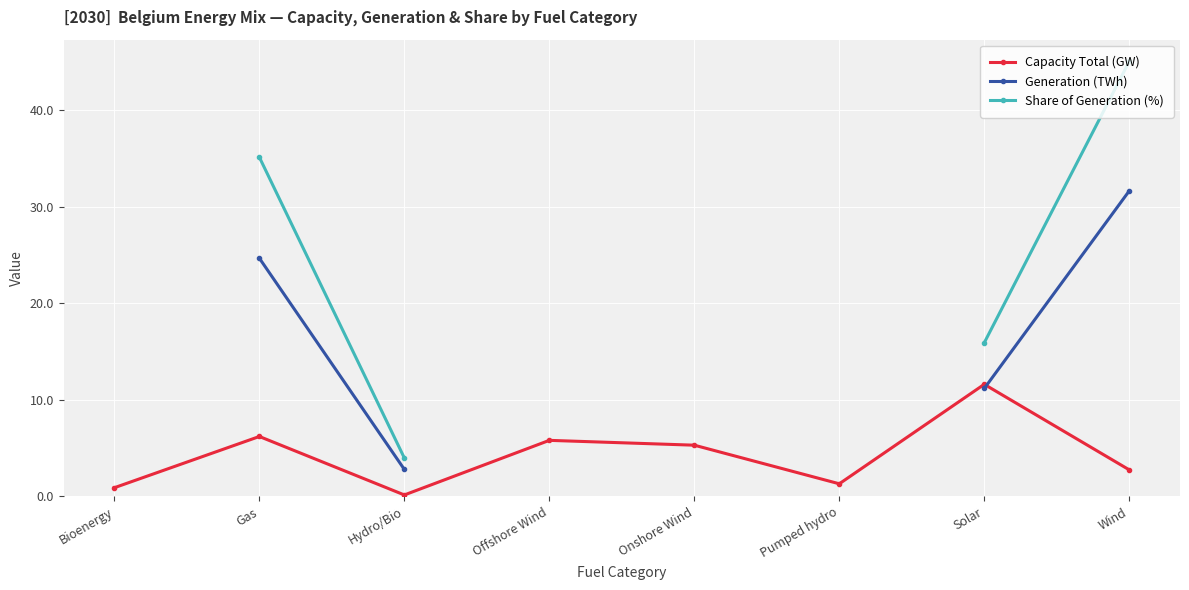

Between Wind and Pumped hydro, which is larger?

Wind